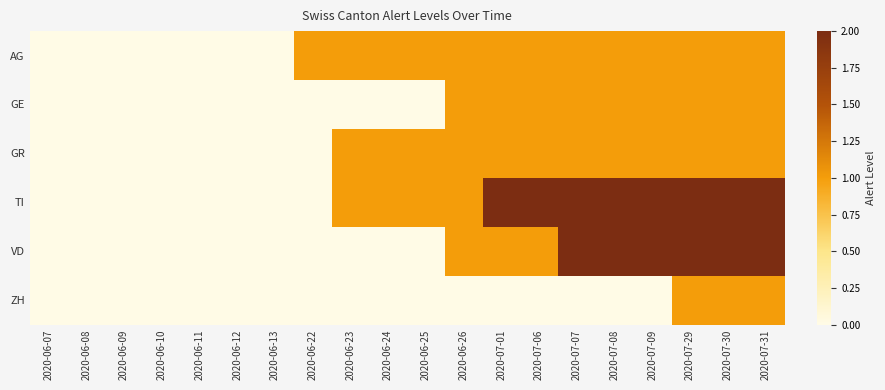

Reading left to right, list all the values displayed in this chart.

AG: 2020-06-07=0	2020-06-08=0	2020-06-09=0	2020-06-10=0	2020-06-11=0	2020-06-12=0	2020-06-13=0	2020-06-22=1	2020-06-23=1	2020-06-24=1	2020-06-25=1	2020-06-26=1	2020-07-01=1	2020-07-06=1	2020-07-07=1	2020-07-08=1	2020-07-09=1	2020-07-29=1	2020-07-30=1	2020-07-31=1
GE: 2020-06-07=0	2020-06-08=0	2020-06-09=0	2020-06-10=0	2020-06-11=0	2020-06-12=0	2020-06-13=0	2020-06-22=0	2020-06-23=0	2020-06-24=0	2020-06-25=0	2020-06-26=1	2020-07-01=1	2020-07-06=1	2020-07-07=1	2020-07-08=1	2020-07-09=1	2020-07-29=1	2020-07-30=1	2020-07-31=1
GR: 2020-06-07=0	2020-06-08=0	2020-06-09=0	2020-06-10=0	2020-06-11=0	2020-06-12=0	2020-06-13=0	2020-06-22=0	2020-06-23=1	2020-06-24=1	2020-06-25=1	2020-06-26=1	2020-07-01=1	2020-07-06=1	2020-07-07=1	2020-07-08=1	2020-07-09=1	2020-07-29=1	2020-07-30=1	2020-07-31=1
TI: 2020-06-07=0	2020-06-08=0	2020-06-09=0	2020-06-10=0	2020-06-11=0	2020-06-12=0	2020-06-13=0	2020-06-22=0	2020-06-23=1	2020-06-24=1	2020-06-25=1	2020-06-26=1	2020-07-01=2	2020-07-06=2	2020-07-07=2	2020-07-08=2	2020-07-09=2	2020-07-29=2	2020-07-30=2	2020-07-31=2
VD: 2020-06-07=0	2020-06-08=0	2020-06-09=0	2020-06-10=0	2020-06-11=0	2020-06-12=0	2020-06-13=0	2020-06-22=0	2020-06-23=0	2020-06-24=0	2020-06-25=0	2020-06-26=1	2020-07-01=1	2020-07-06=1	2020-07-07=2	2020-07-08=2	2020-07-09=2	2020-07-29=2	2020-07-30=2	2020-07-31=2
ZH: 2020-06-07=0	2020-06-08=0	2020-06-09=0	2020-06-10=0	2020-06-11=0	2020-06-12=0	2020-06-13=0	2020-06-22=0	2020-06-23=0	2020-06-24=0	2020-06-25=0	2020-06-26=0	2020-07-01=0	2020-07-06=0	2020-07-07=0	2020-07-08=0	2020-07-09=0	2020-07-29=1	2020-07-30=1	2020-07-31=1